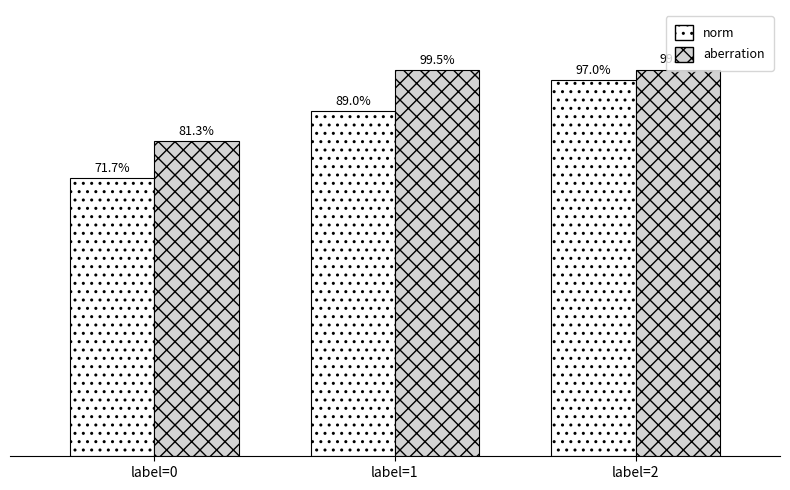

At how many categories does at least one series exceed 0?

3